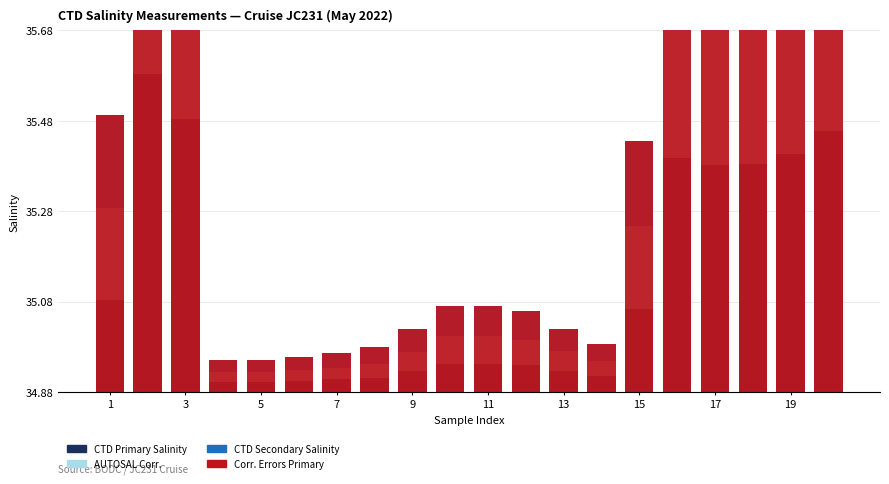

The CTD Secondary Salinity series shows 0.0 at 7. True or false?

True